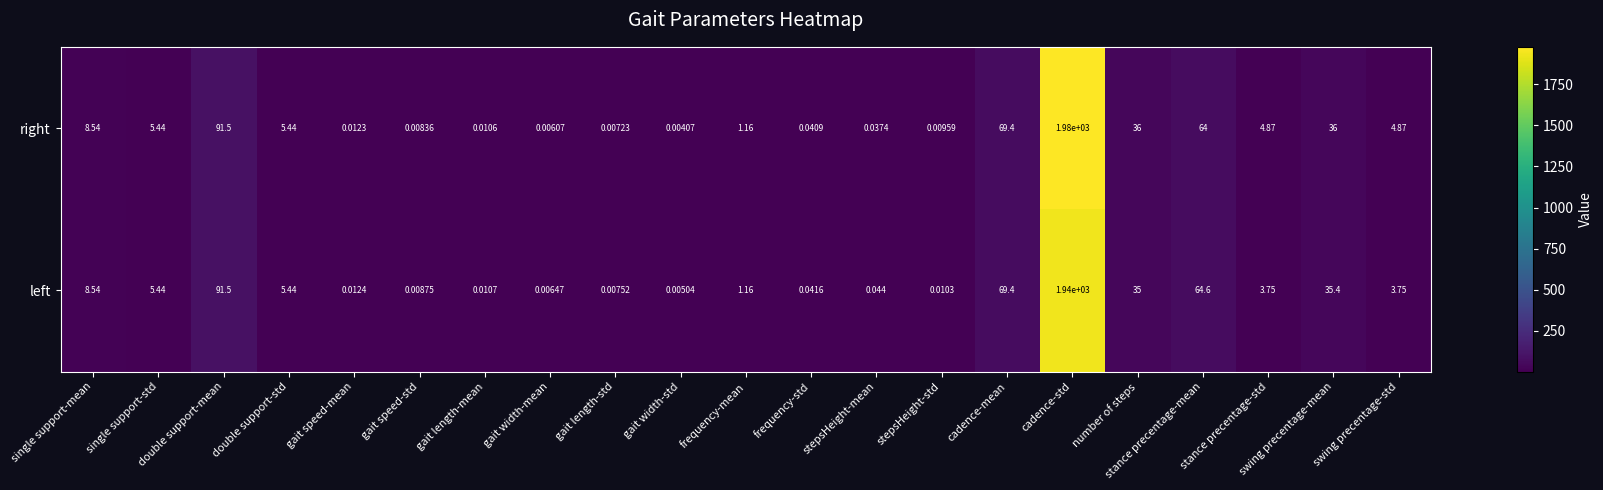

Which series has the widest spread of values?

right